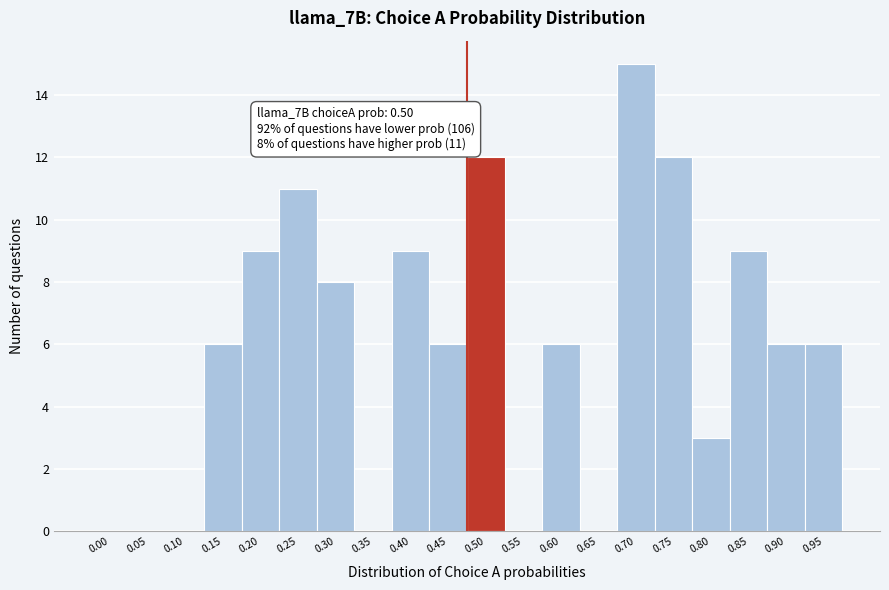

Reading right to left, what are all the values shown in this chart?

0.95=6	0.90=6	0.85=9	0.80=3	0.75=12	0.70=15	0.65=0	0.60=6	0.55=0	0.50=12	0.45=6	0.40=9	0.35=0	0.30=8	0.25=11	0.20=9	0.15=6	0.10=0	0.05=0	0.00=0